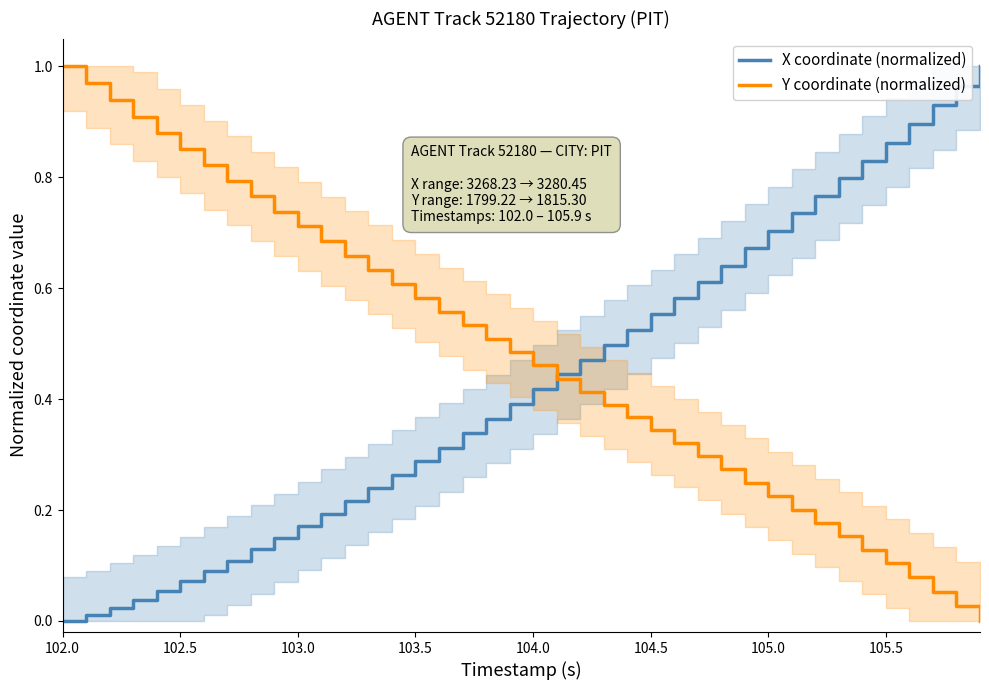

What is the value of the Y coordinate (normalized) point at the 34th from the left?

0.2